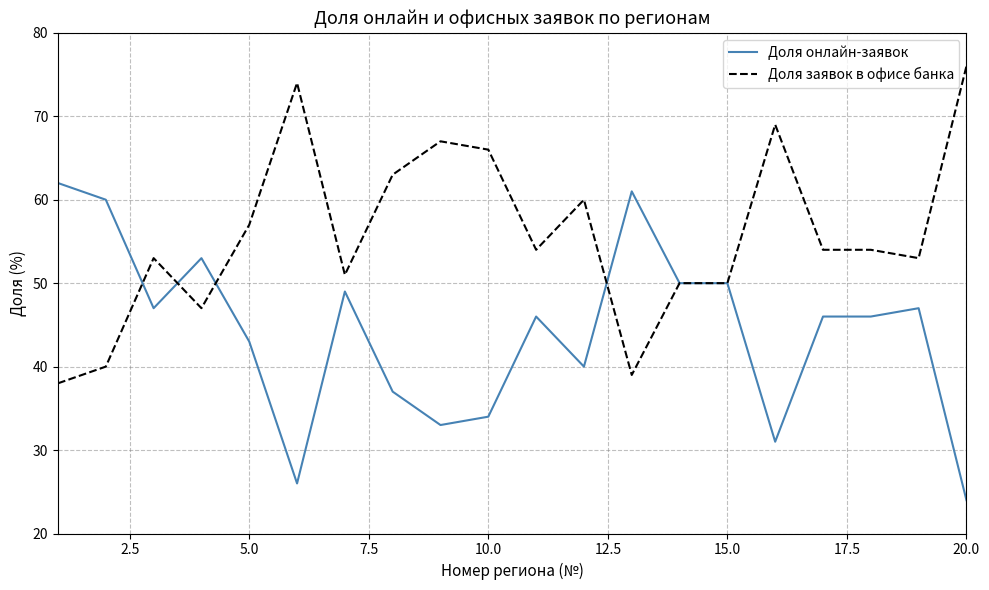

Reading right to left, extract all data points from this chart.

Доля онлайн-заявок: 24	47	46	46	31	50	50	61	40	46	34	33	37	49	26	43	53	47	60	62
Доля заявок в офисе банка: 76	53	54	54	69	50	50	39	60	54	66	67	63	51	74	57	47	53	40	38